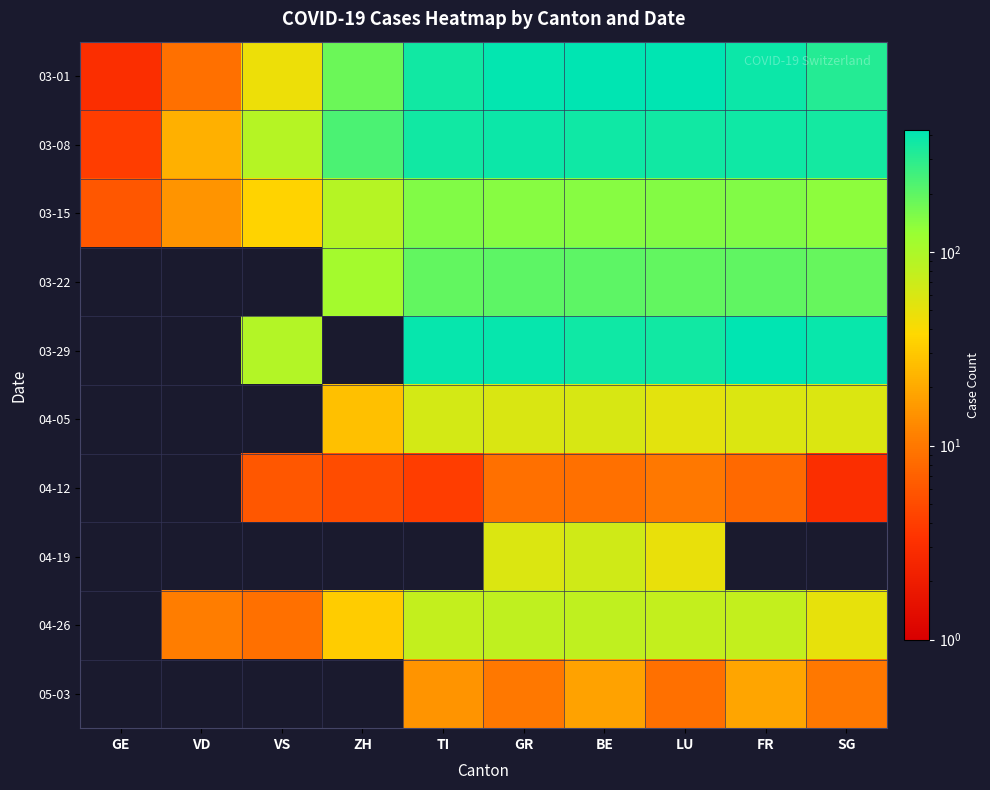

What is the lowest value of the 03-08 series?

4.0